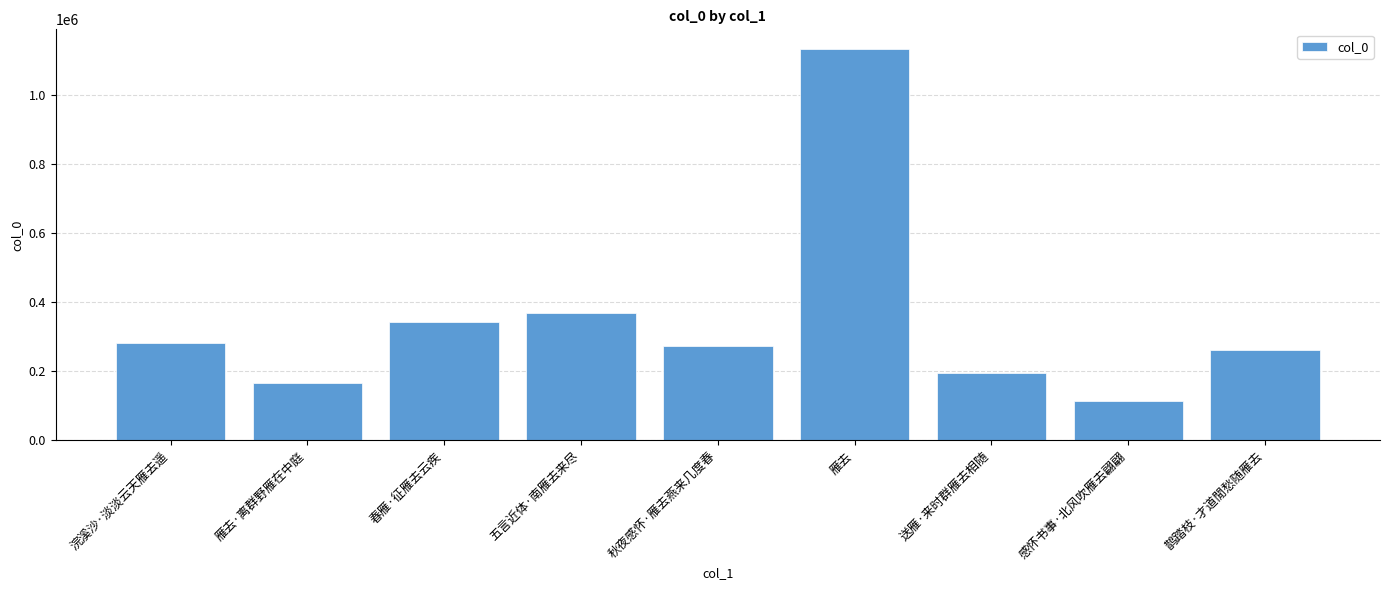

What position from the right is 五言近体·南雁去来尽?

6